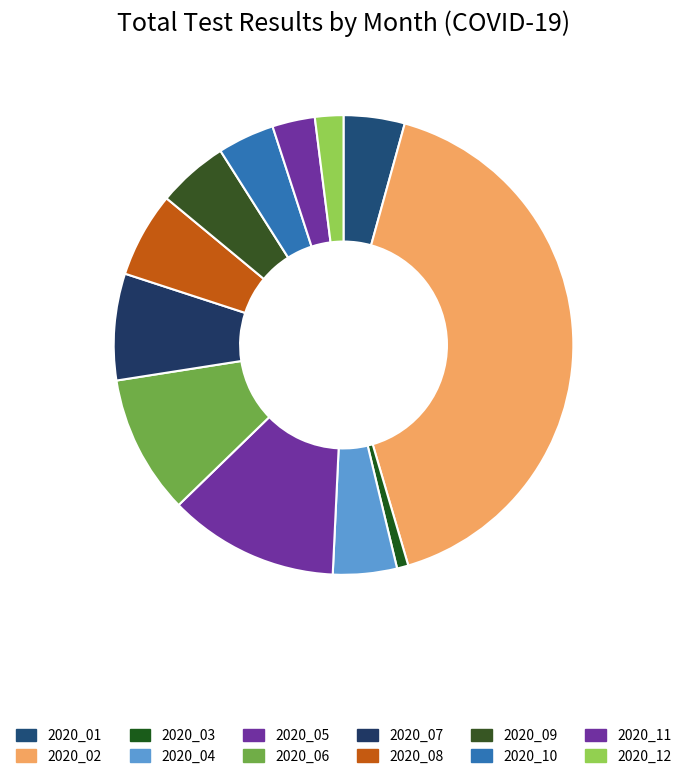

What portion of the pie excludes 2020_03?

99.4%